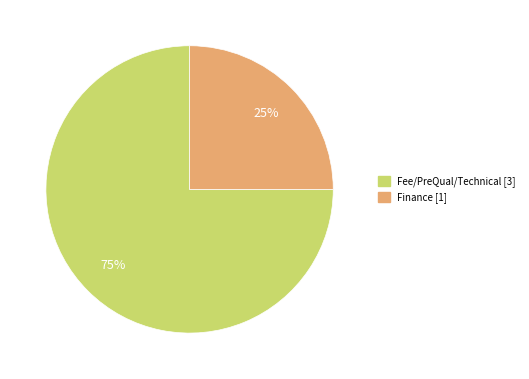

To the nearest percent, what is the average slice percentage?

50%